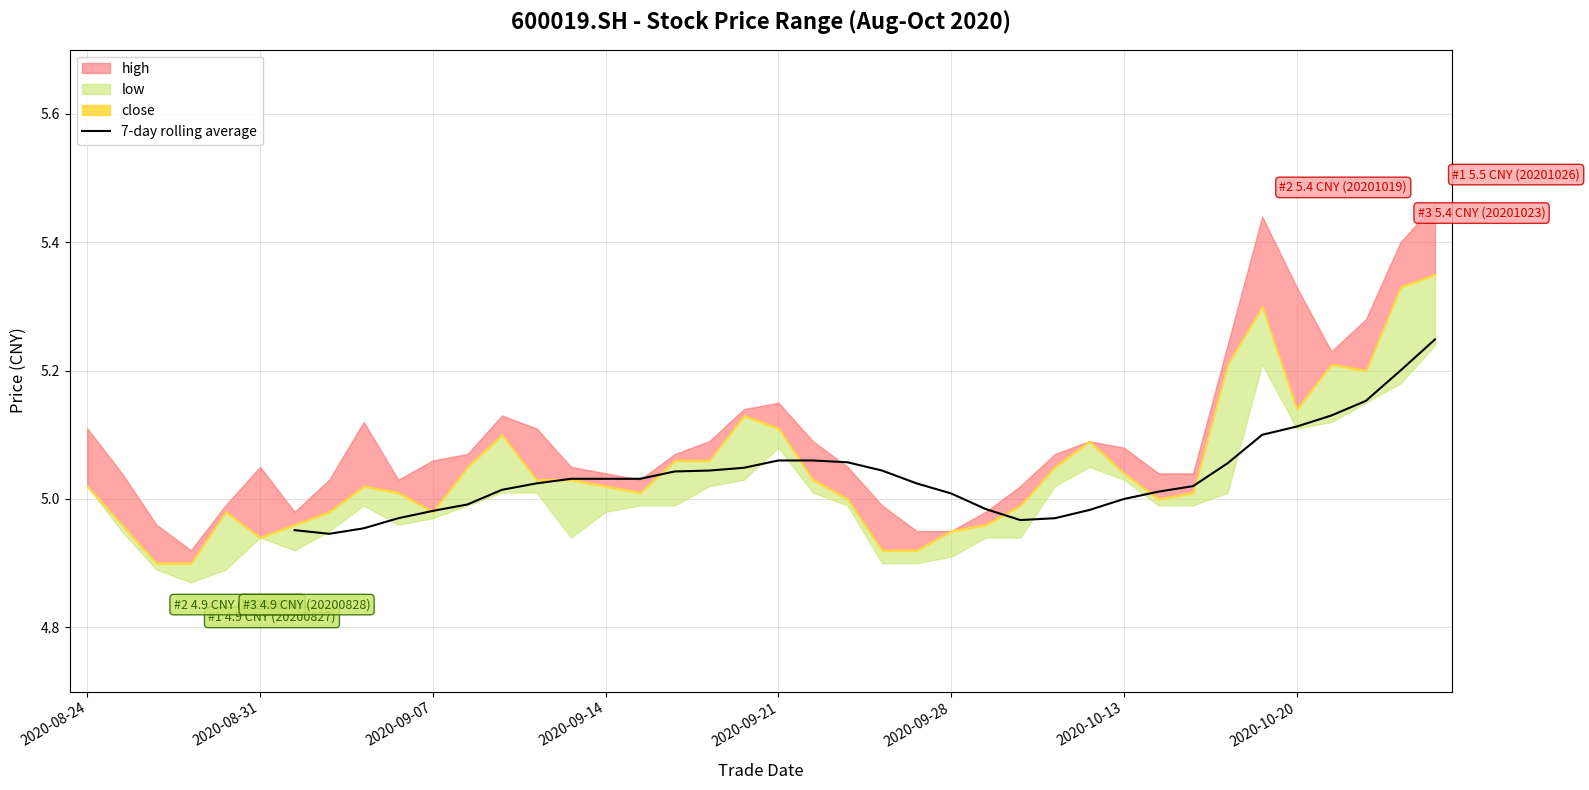

What is the average value?

5.0